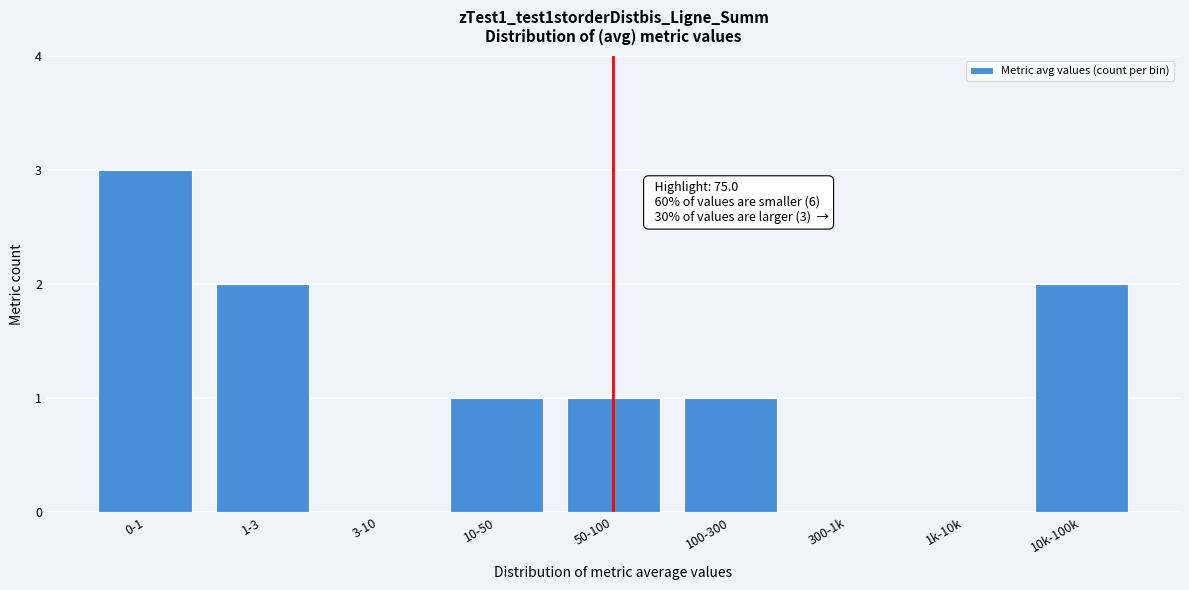

Reading right to left, extract all data points from this chart.

10k-100k=2	1k-10k=0	300-1k=0	100-300=1	50-100=1	10-50=1	3-10=0	1-3=2	0-1=3